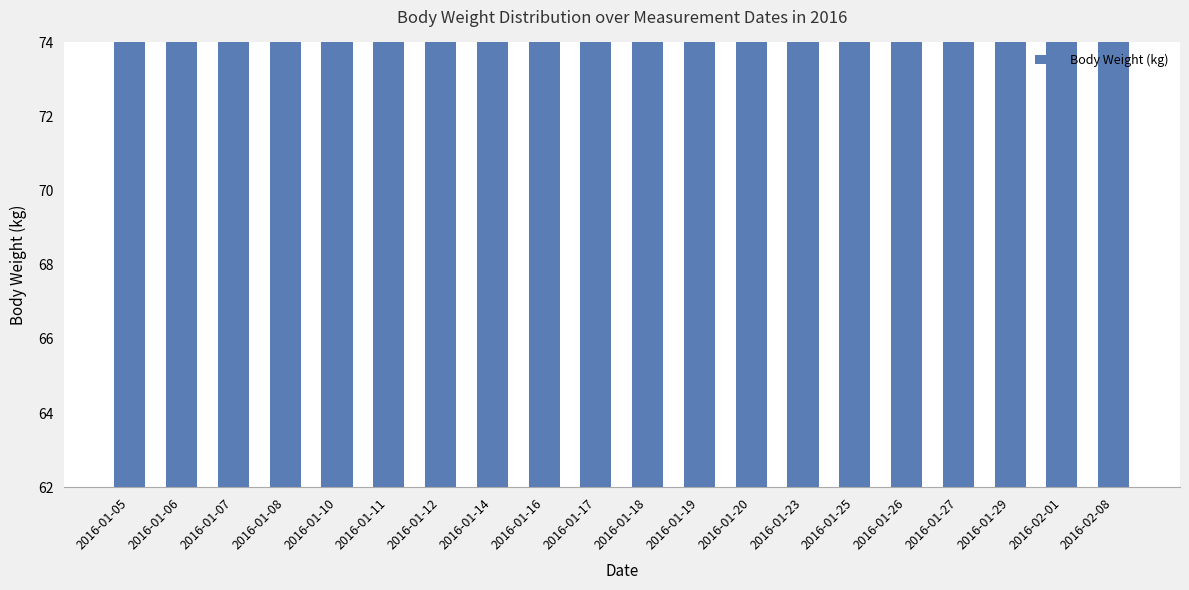

Rank the categories by value from highest to lowest.

2016-01-10, 2016-01-05, 2016-01-08, 2016-01-07, 2016-01-12, 2016-01-06, 2016-01-11, 2016-01-17, 2016-01-19, 2016-01-16, 2016-01-18, 2016-01-14, 2016-01-20, 2016-01-23, 2016-01-29, 2016-01-26, 2016-01-25, 2016-01-27, 2016-02-01, 2016-02-08